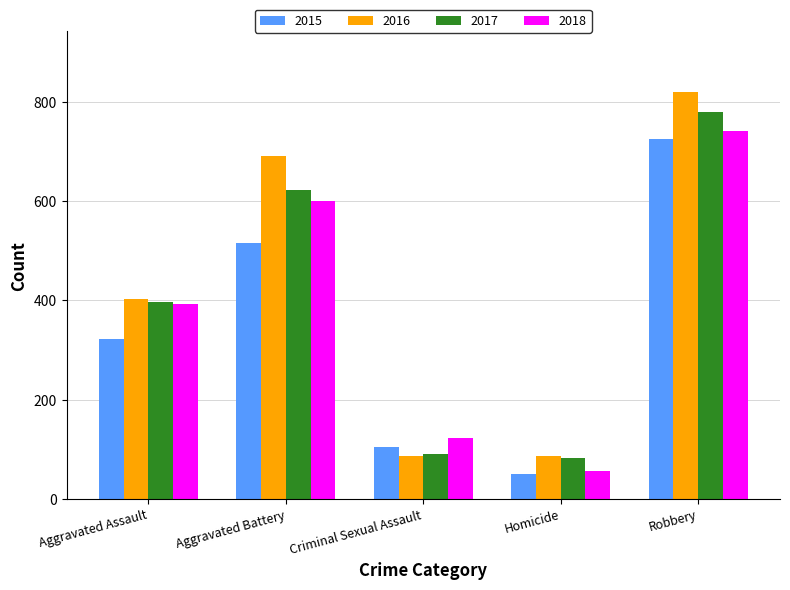

Rank the series by their average value, from highest to lowest.

2016, 2017, 2018, 2015